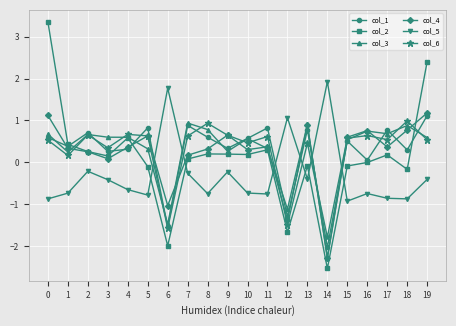

What is the total value across all series at 11?

1.7